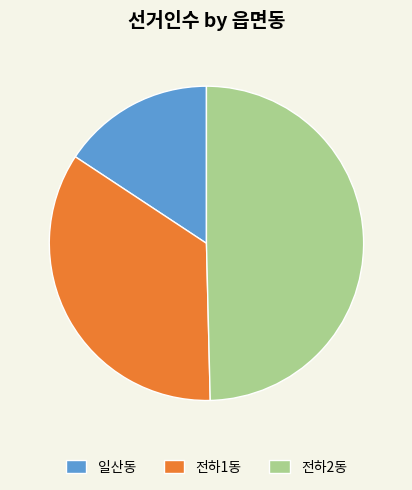

The 전하1동 slice represents 47% of the pie. True or false?

False